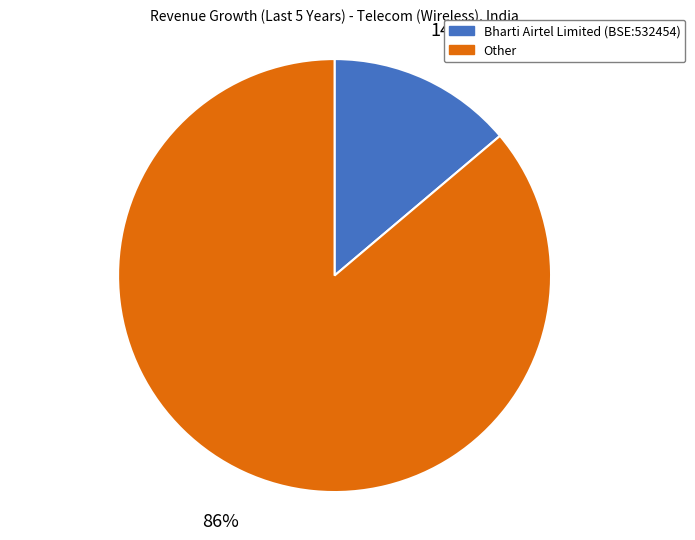

To the nearest percent, what percentage of the pie is Other?

86%